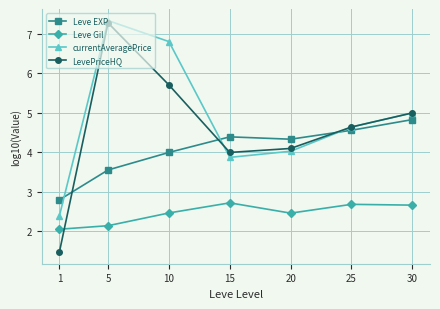

What is the highest value of the Leve EXP series?

4.8